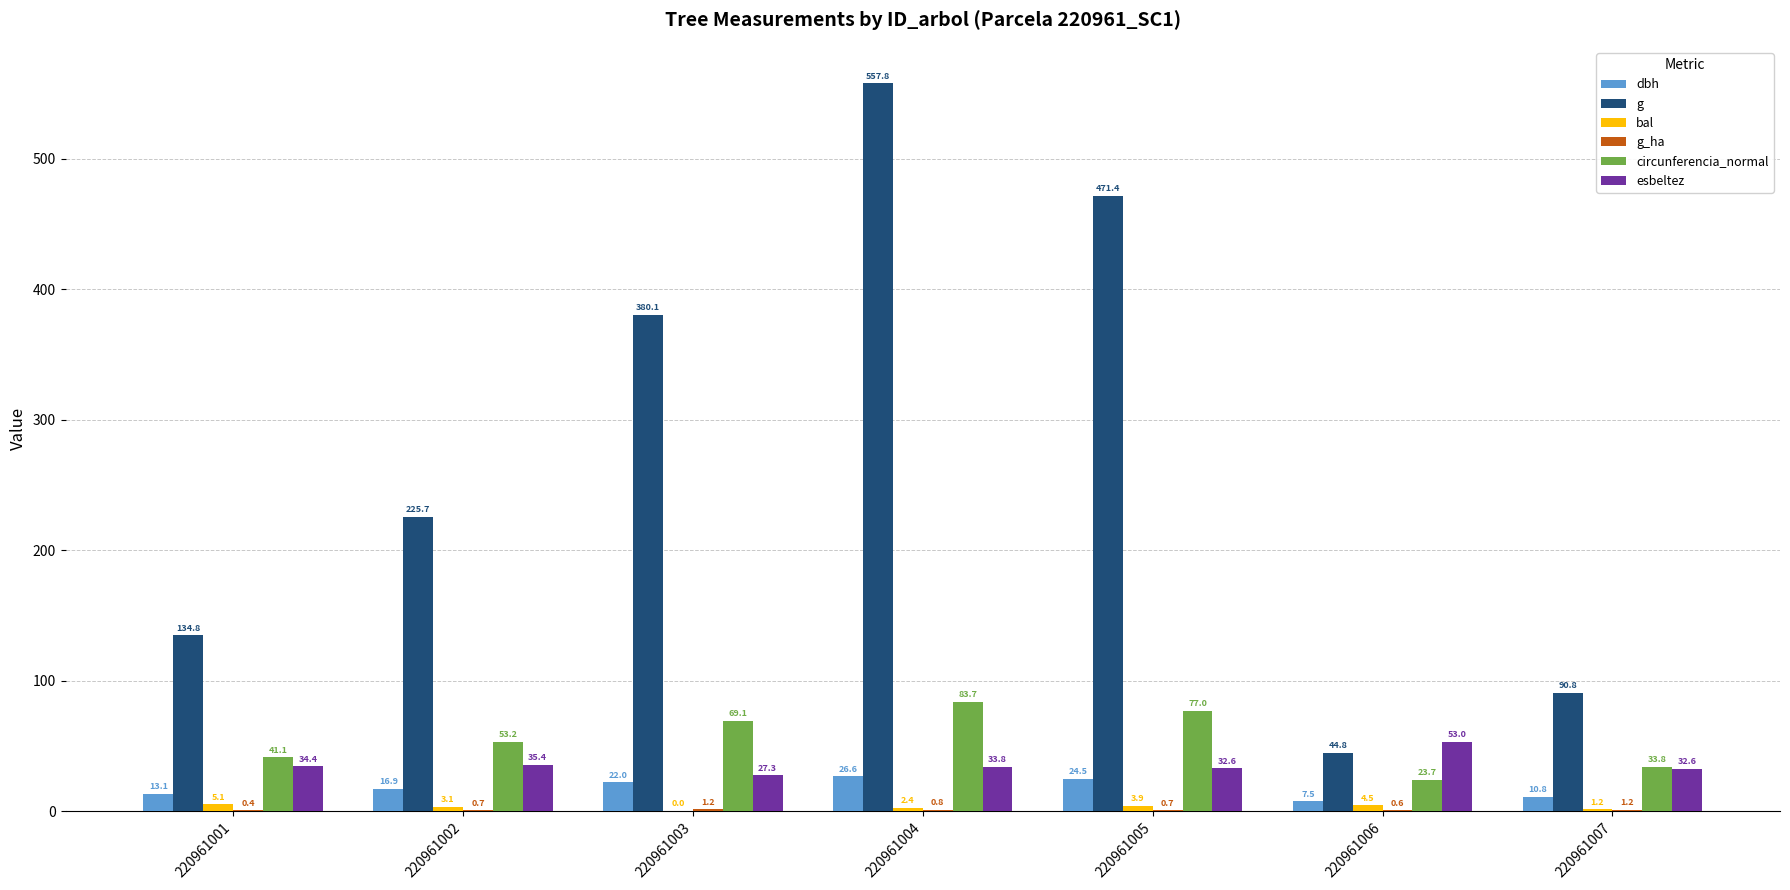

At which label does circunferencia_normal reach its peak?

220961004